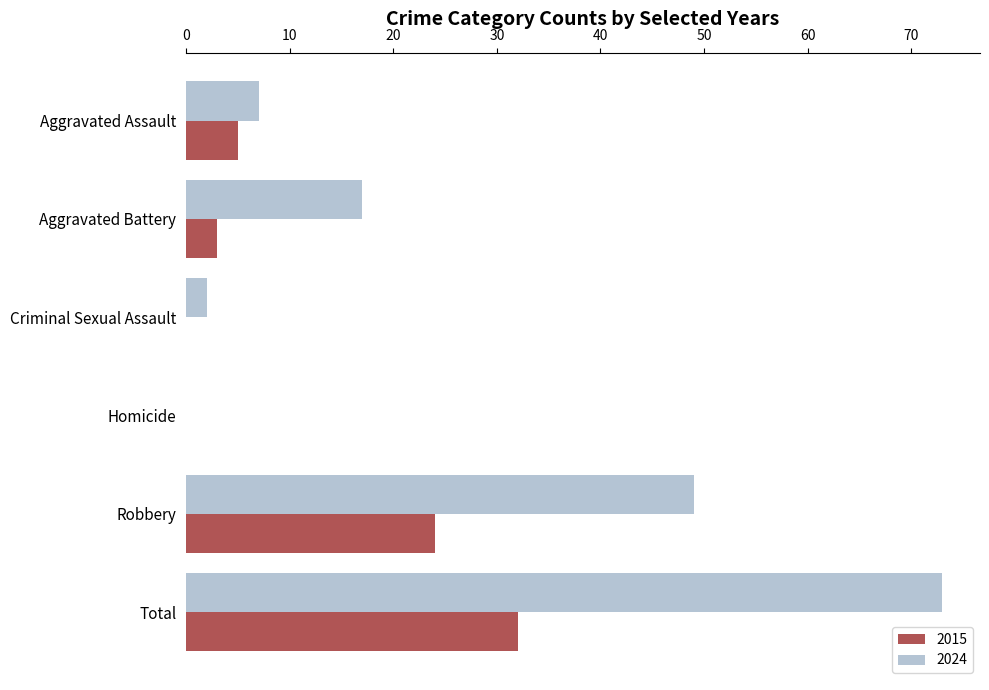

Which series changed the most between Aggravated Assault and Robbery?

2024